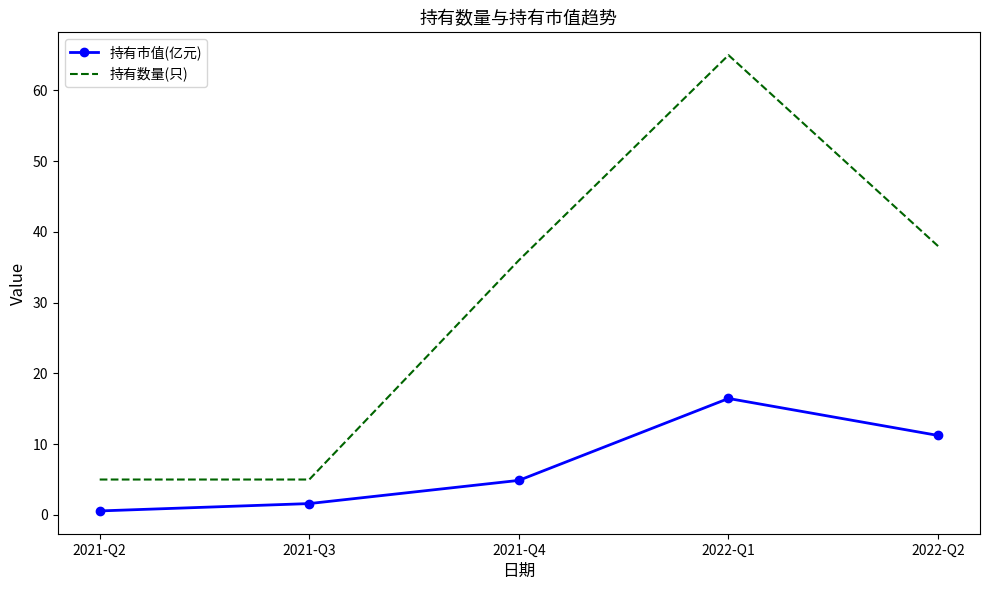

Count the number of categories in the chart.

5